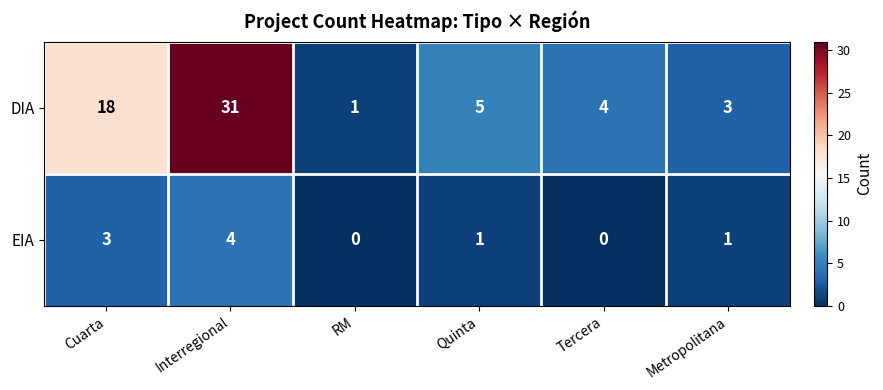

What is the sum of all DIA values?

62